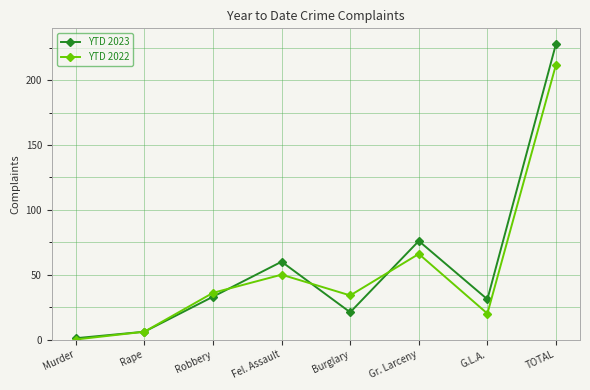

How many categories are shown in the chart?

8